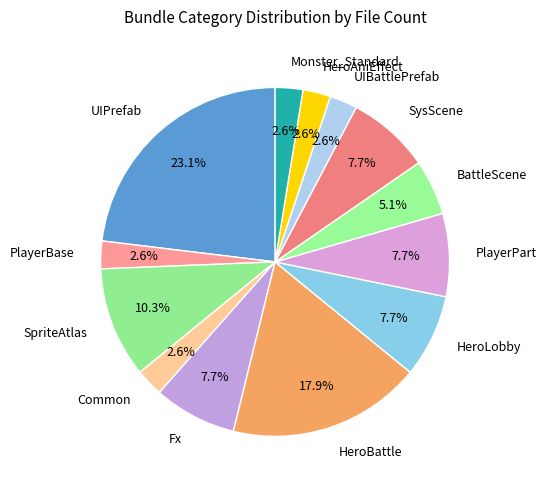

To the nearest percent, what is the average slice percentage?

8%